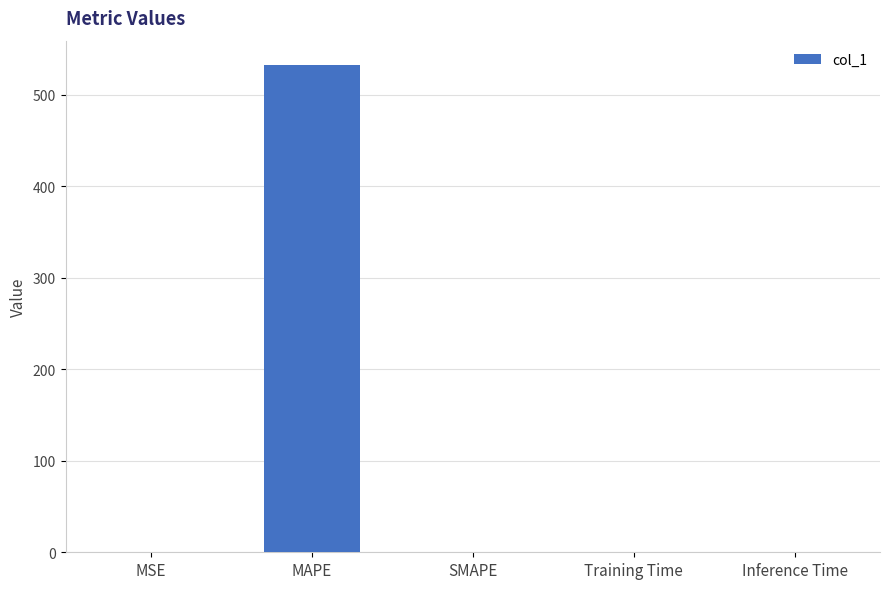

What is the greatest value displayed?

532.5